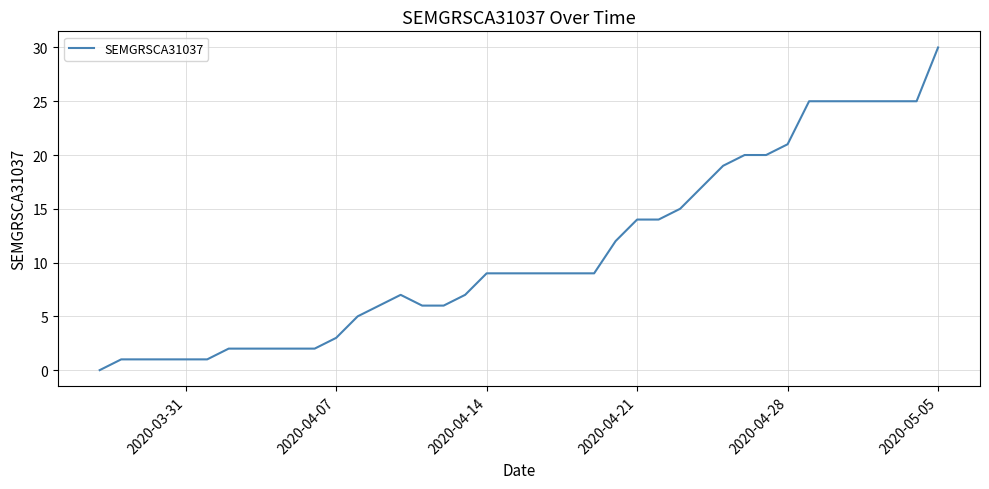

What is the greatest value displayed?

30